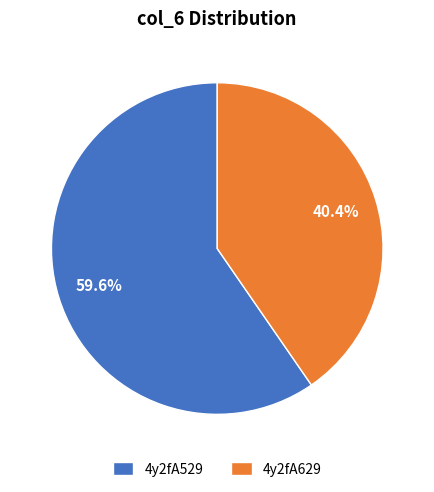

The 4y2fA629 slice represents 26% of the pie. True or false?

False